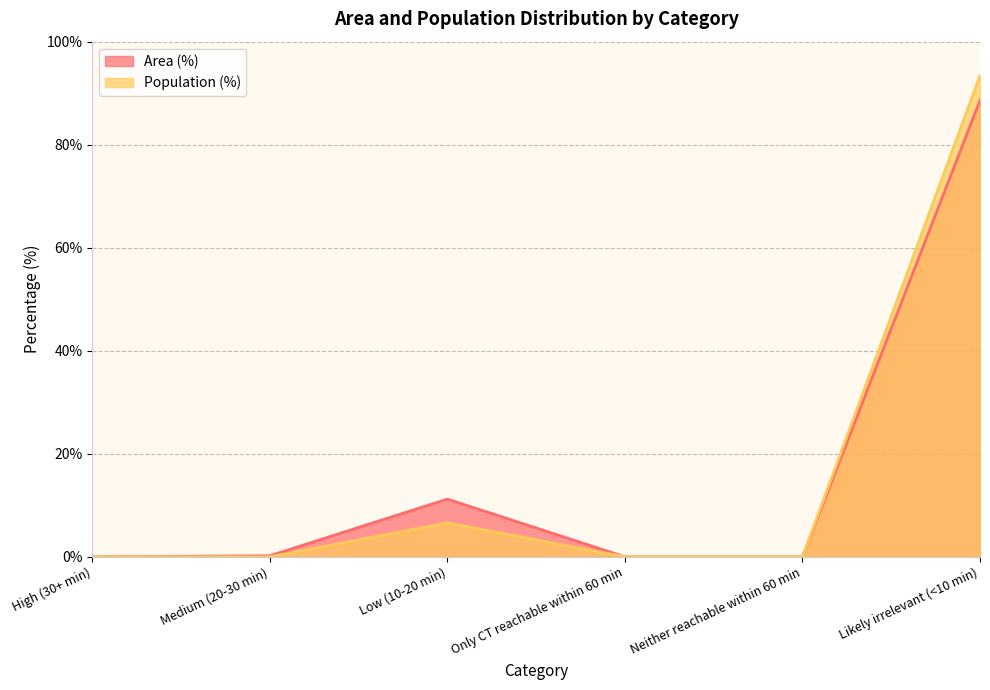

What is the sum of all Area (%) values?

100.0